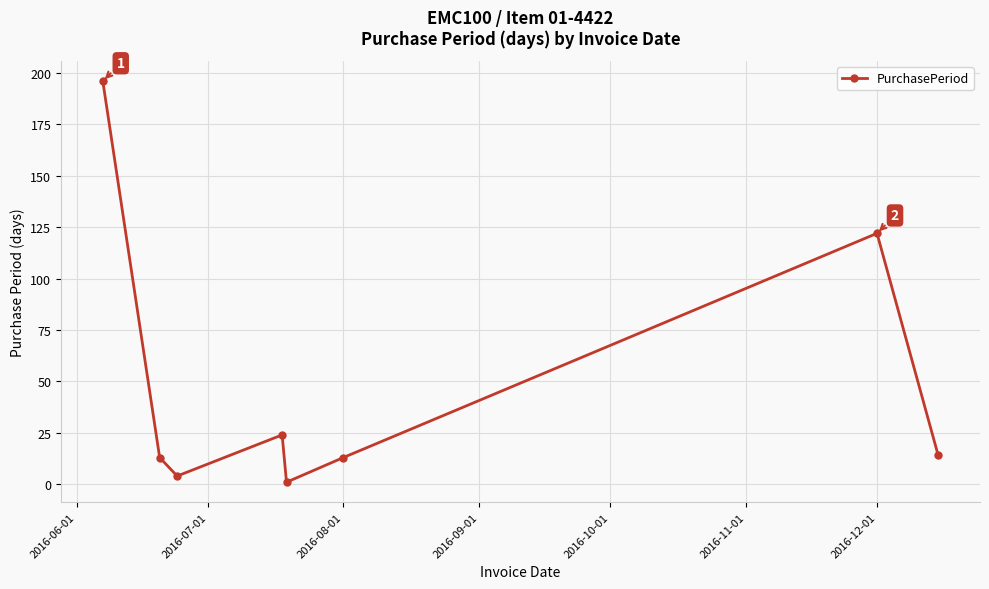

True or false: there are more than 1 points higher than both neighbors.

True